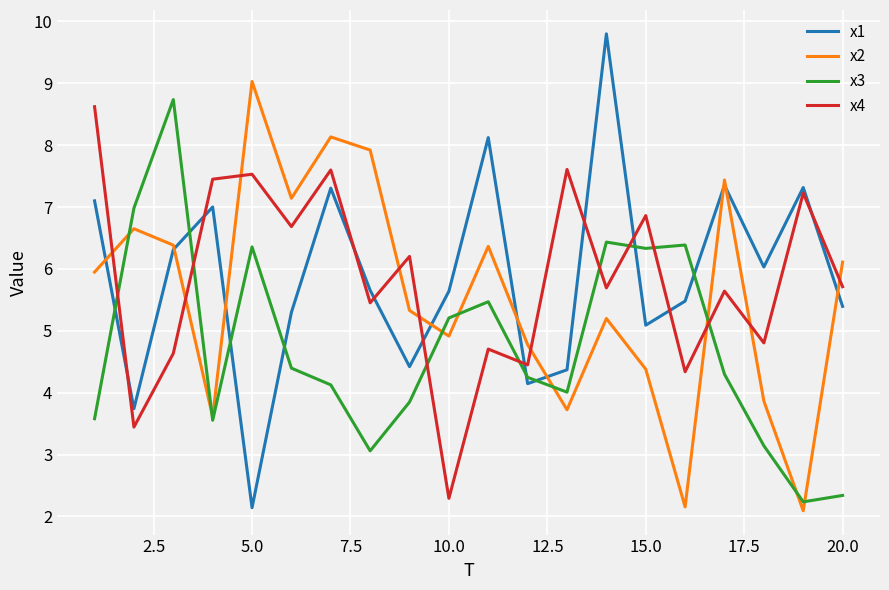

Is this an area chart (filled region under the line)?

No